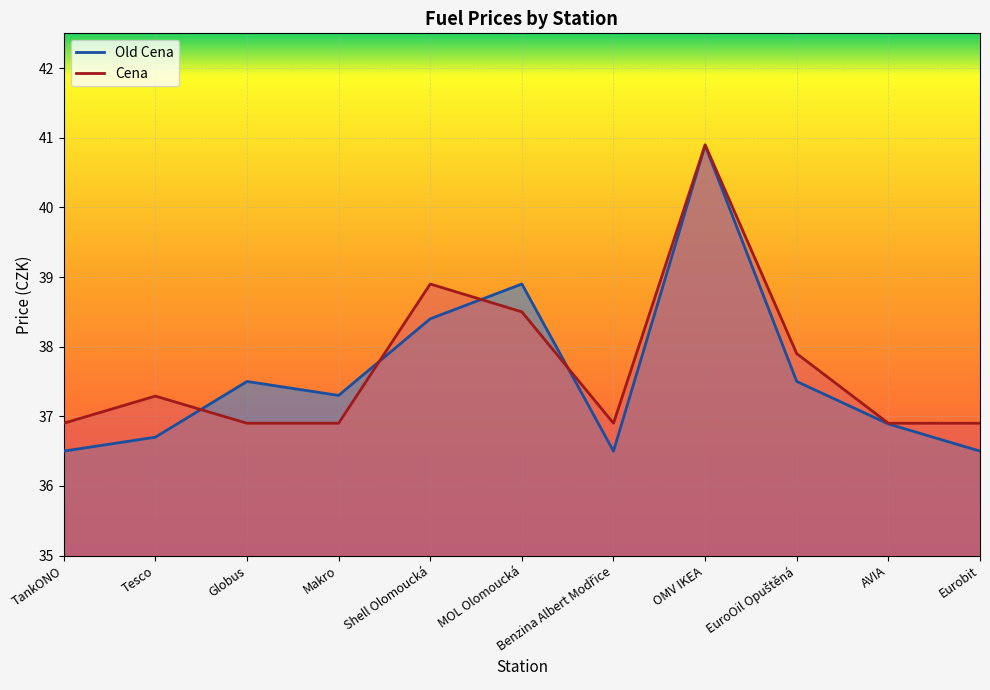

Between Shell Olomoucká and Eurobit, which series saw the biggest shift?

Cena